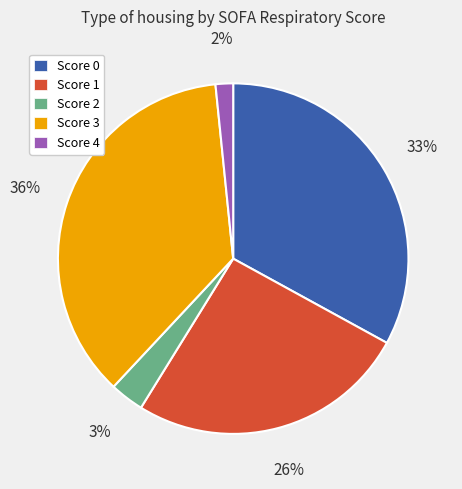

Rank the categories by value from highest to lowest.

Score 3, Score 0, Score 1, Score 2, Score 4